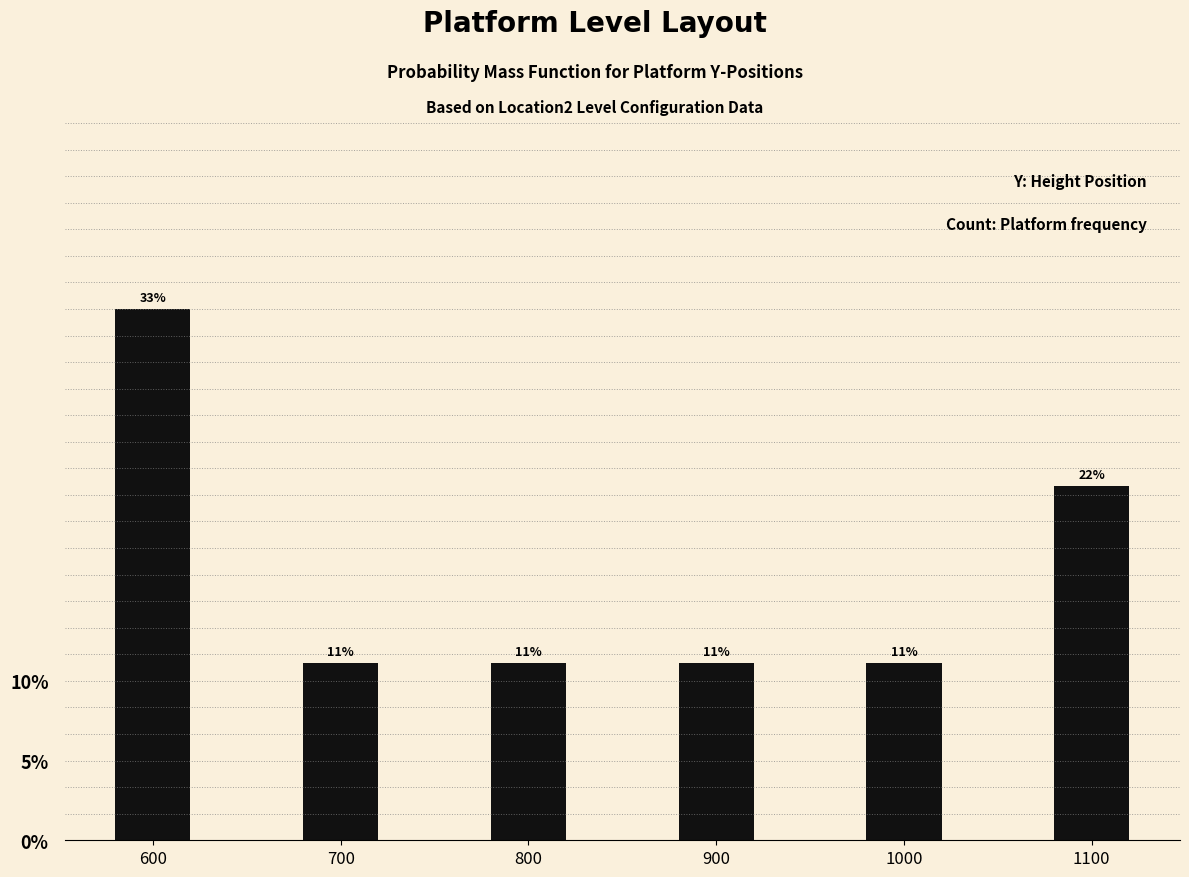

Does the chart contain any negative values?

No